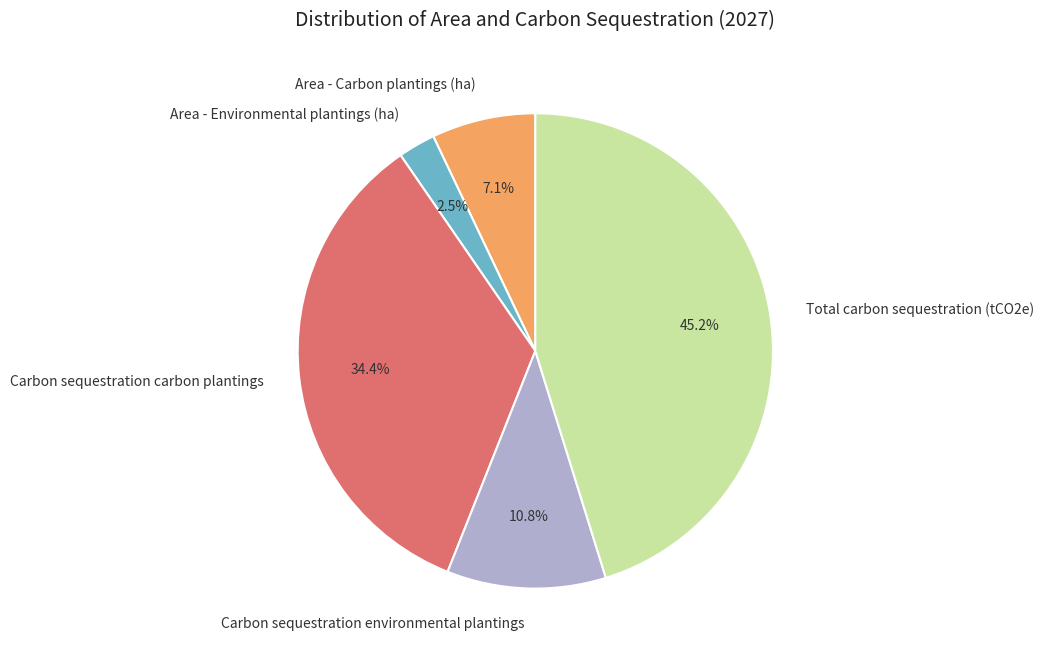

How many slices are in this pie chart?

5